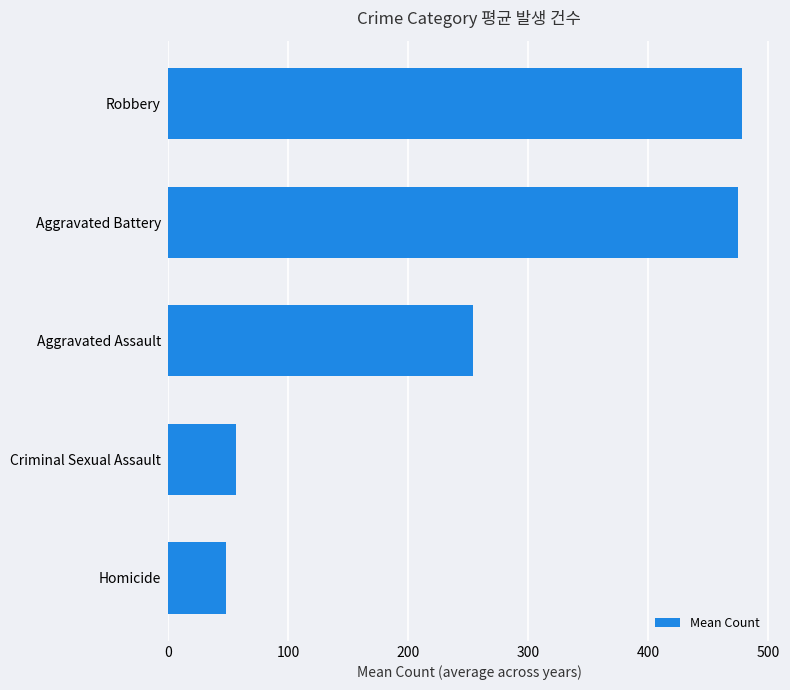

Reading top to bottom, list all the values displayed in this chart.

477.9	474.4	254.3	57.0	48.8